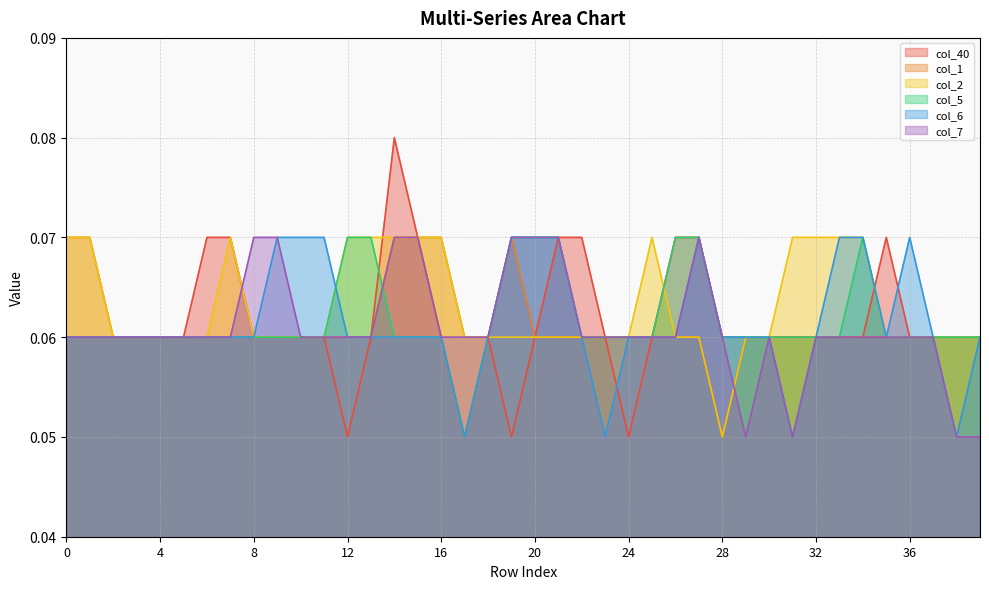

At which category does col_2 reach its first local valley?

28